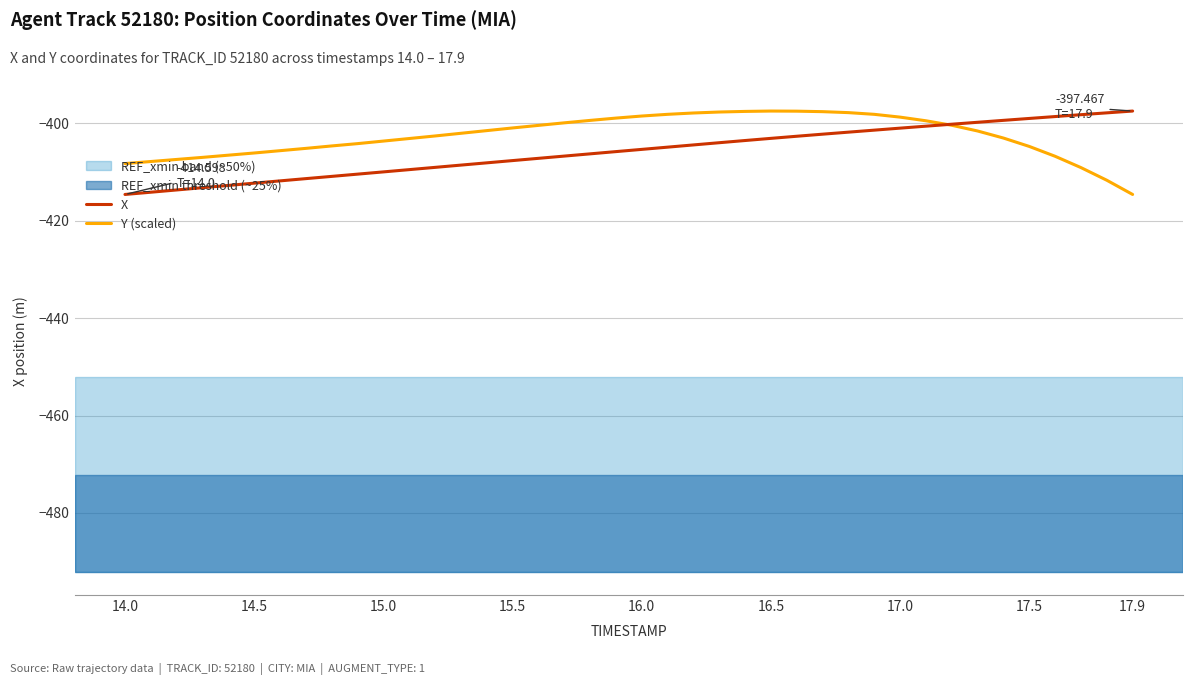

True or false: Y (scaled) has more than 0 interior local peaks.

True